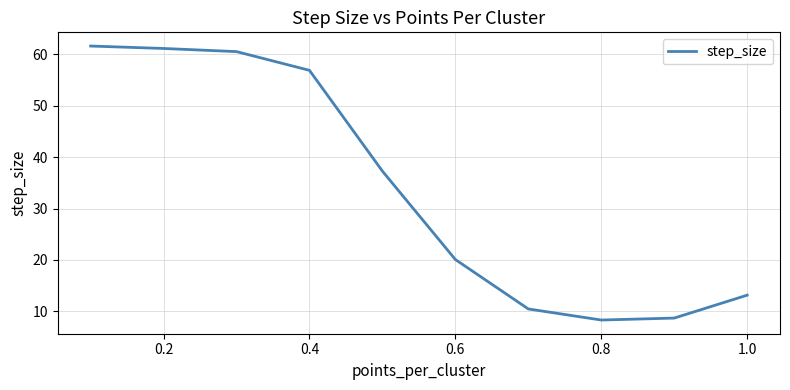

How many values are below 37?

5